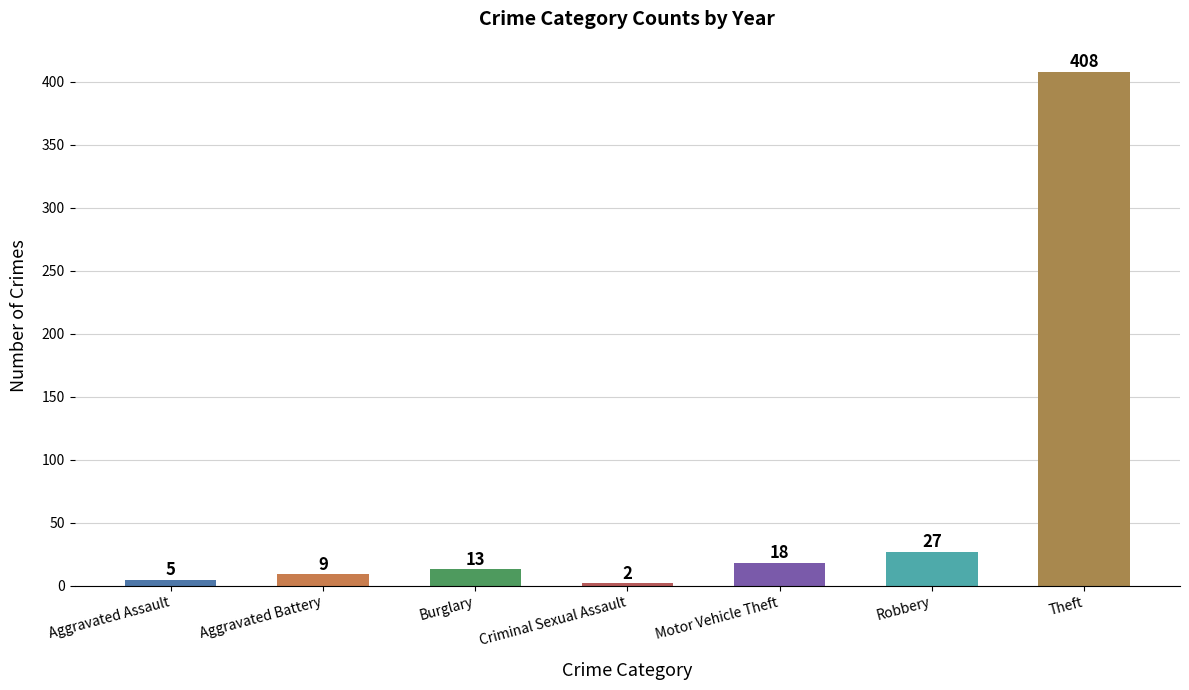

Which label corresponds to the smallest value in the chart?

Criminal Sexual Assault